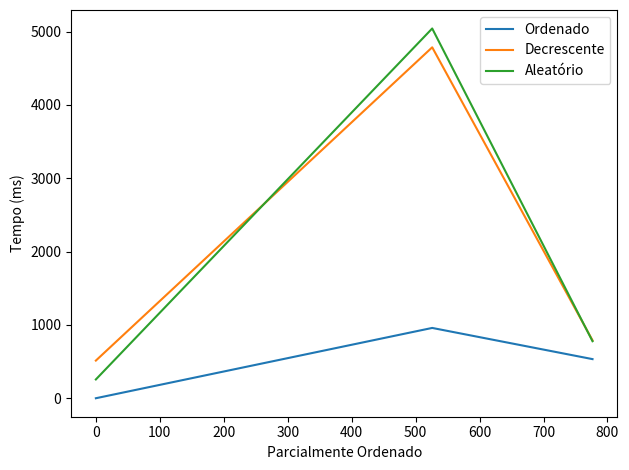

The value of Aleatório at 0 is 1357.9. True or false?

False